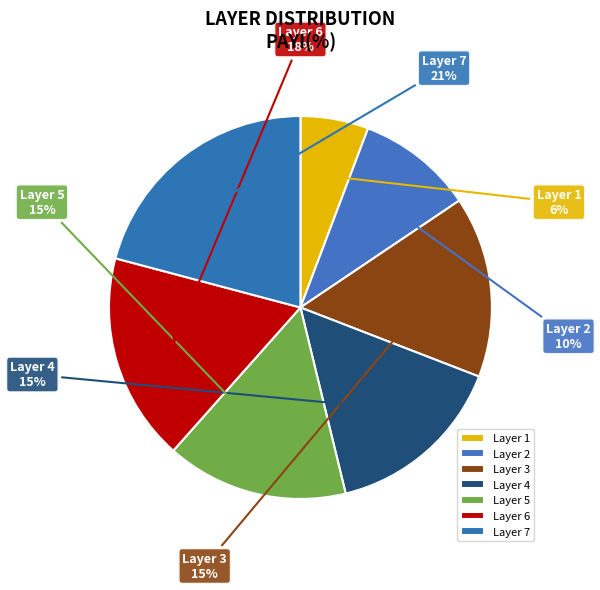

Is there a majority slice in this chart?

No